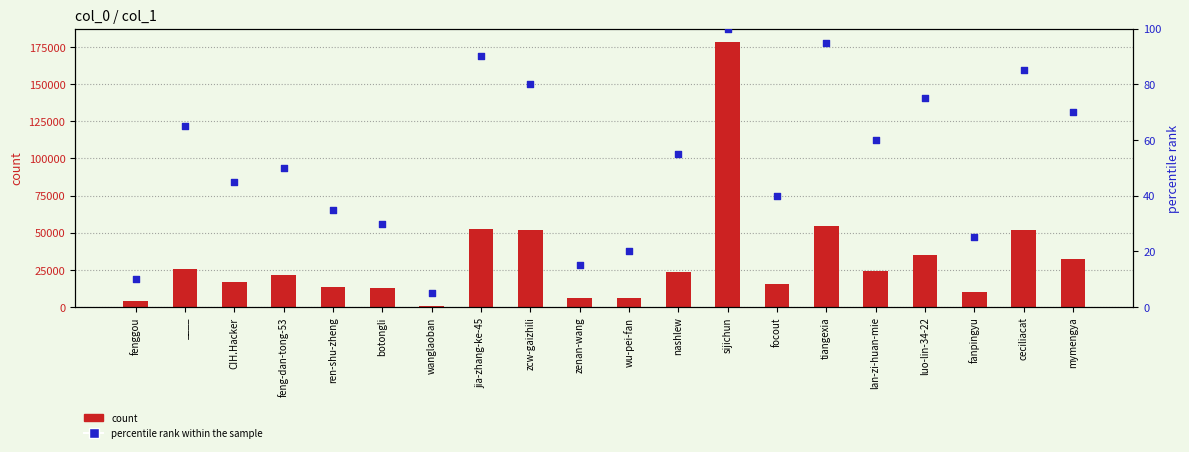

At how many categories does at least one series exceed 14071?

13